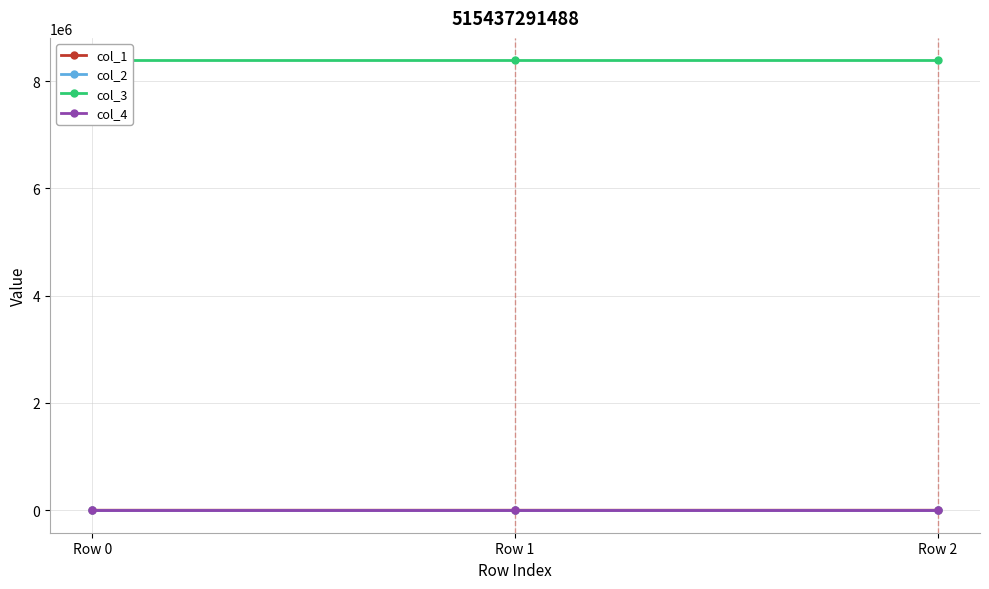

Reading left to right, transcribe all the data shown in this chart.

col_1: Row 0=0.0	Row 1=34.9	Row 2=44.1
col_2: Row 0=0.0	Row 1=-0.0	Row 2=-0.0
col_3: Row 0=8388736.0	Row 1=8388736.0	Row 2=8388736.0
col_4: Row 0=0.0	Row 1=0.0	Row 2=0.0